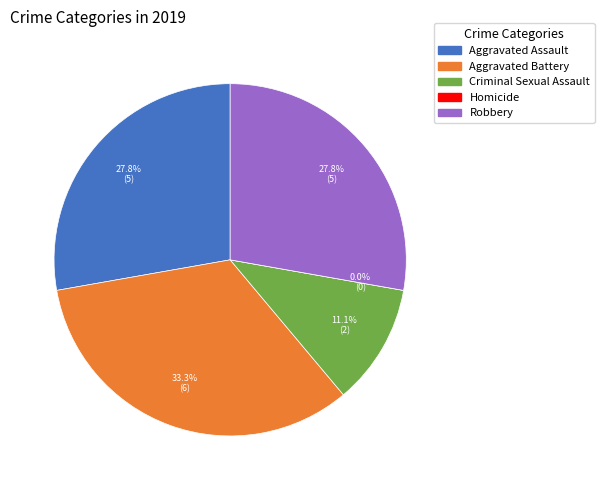

To the nearest percent, what portion does Aggravated Assault represent?

28%